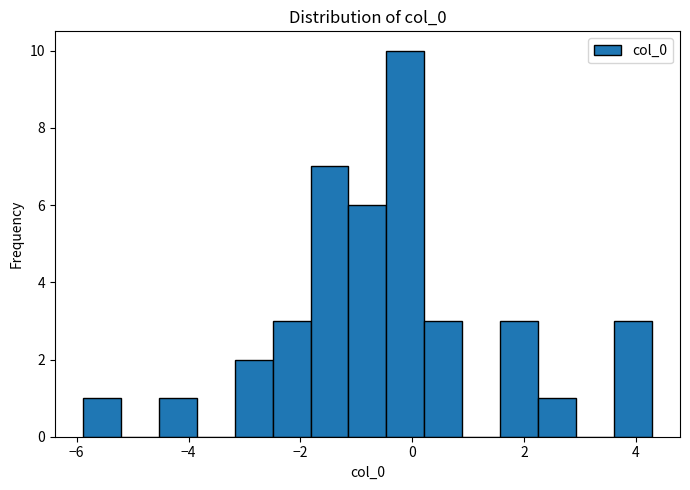

Around what value on the x-axis is the tallest bar? Give the approximate position of its centre, as read against the axis.

-0.2